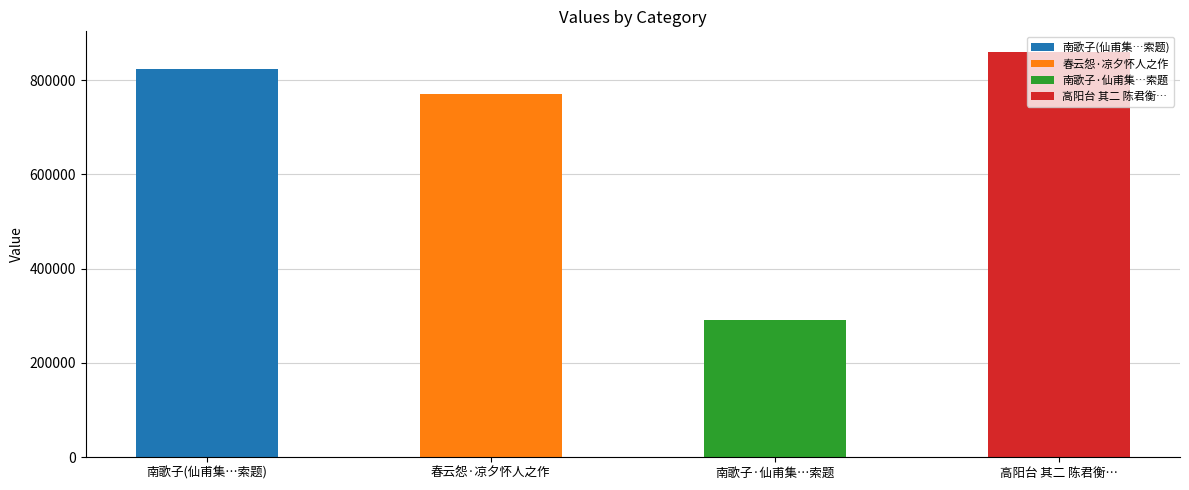

What is the average value?

687053